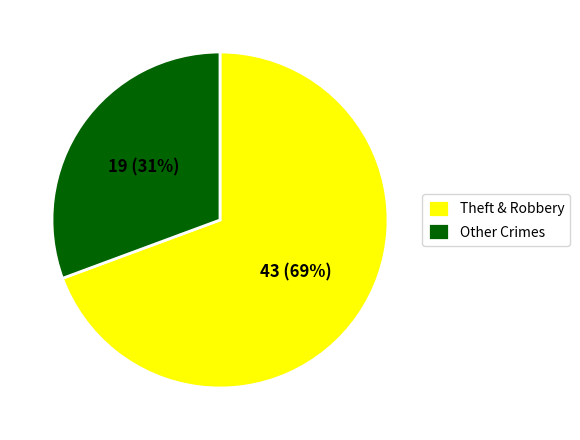

Is the sum of Theft & Robbery and Other Crimes greater than half?

Yes